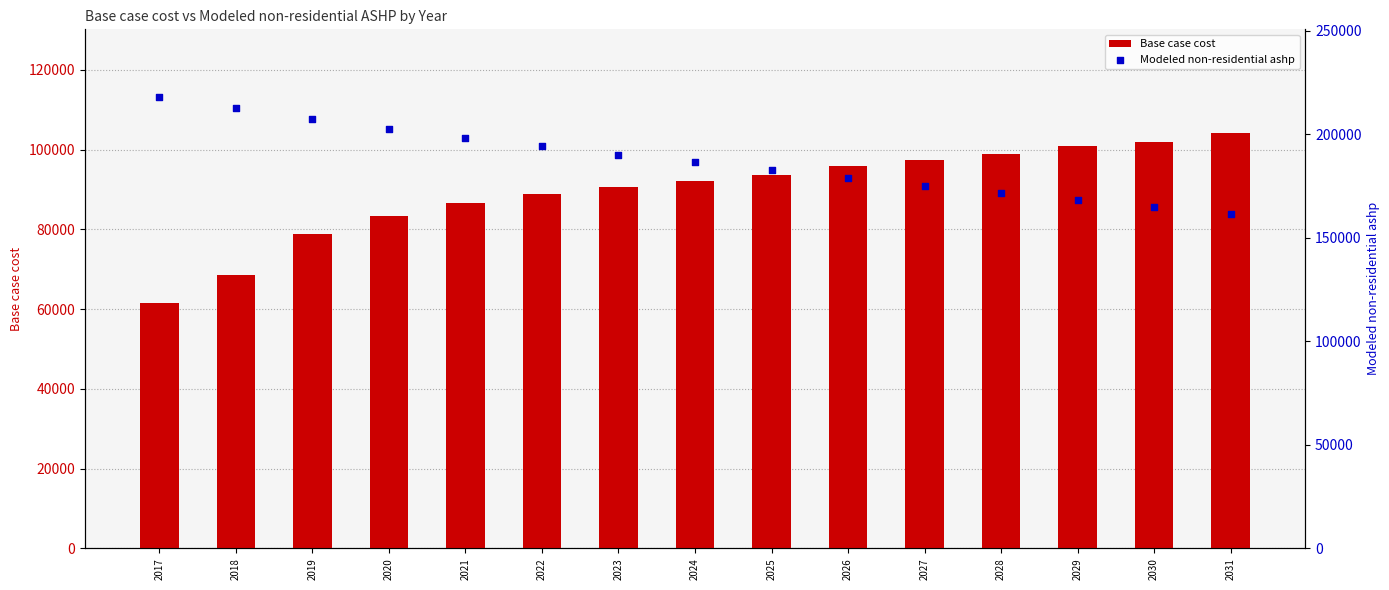

Is the value of Modeled non-residential ashp at 2030 greater than the value of Base case cost at 2018?

Yes